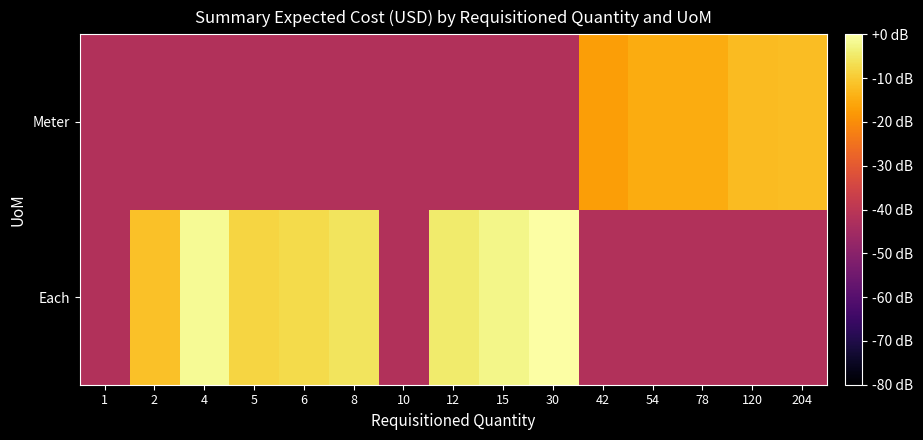

Between 4 and 54, which is larger?

4